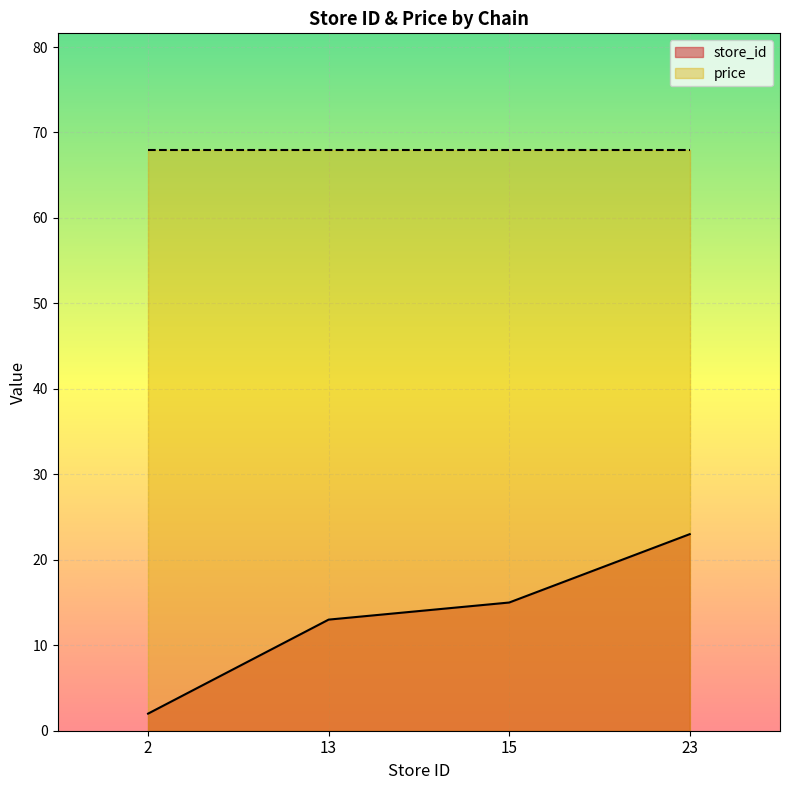

What is the change in value from 2 to 23?

+21